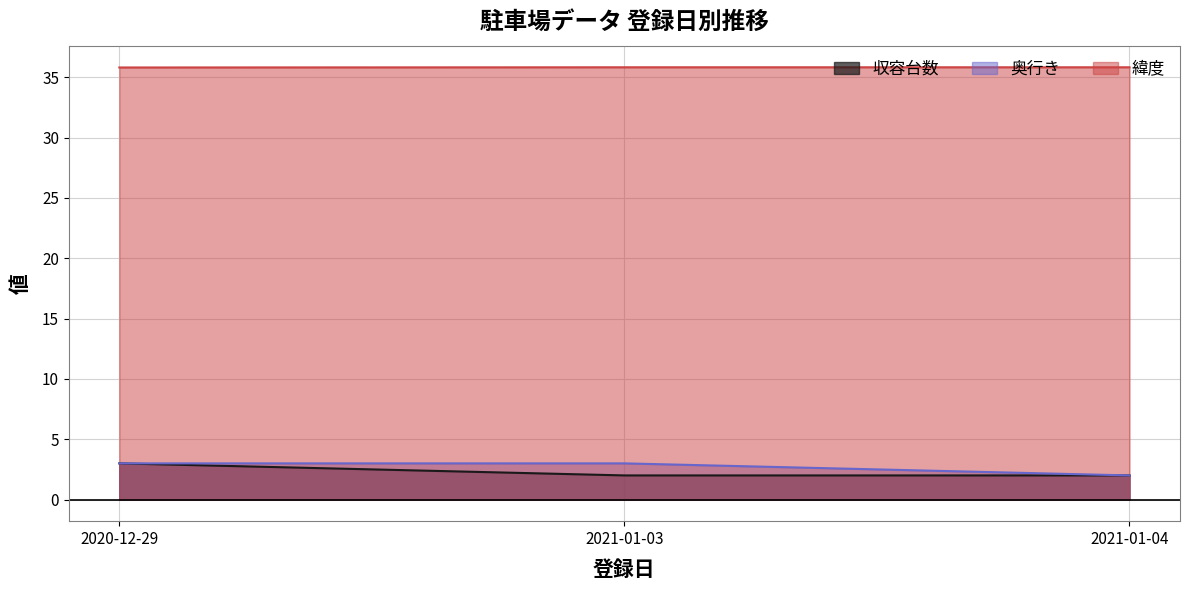

The value of 奥行き at 2021-01-04 is 2.0. True or false?

True